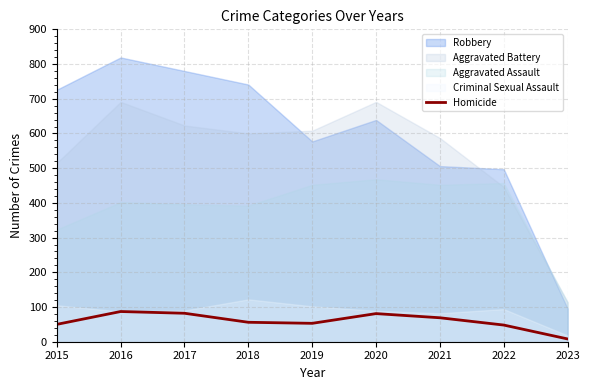

The value at 2020 is 44. True or false?

False